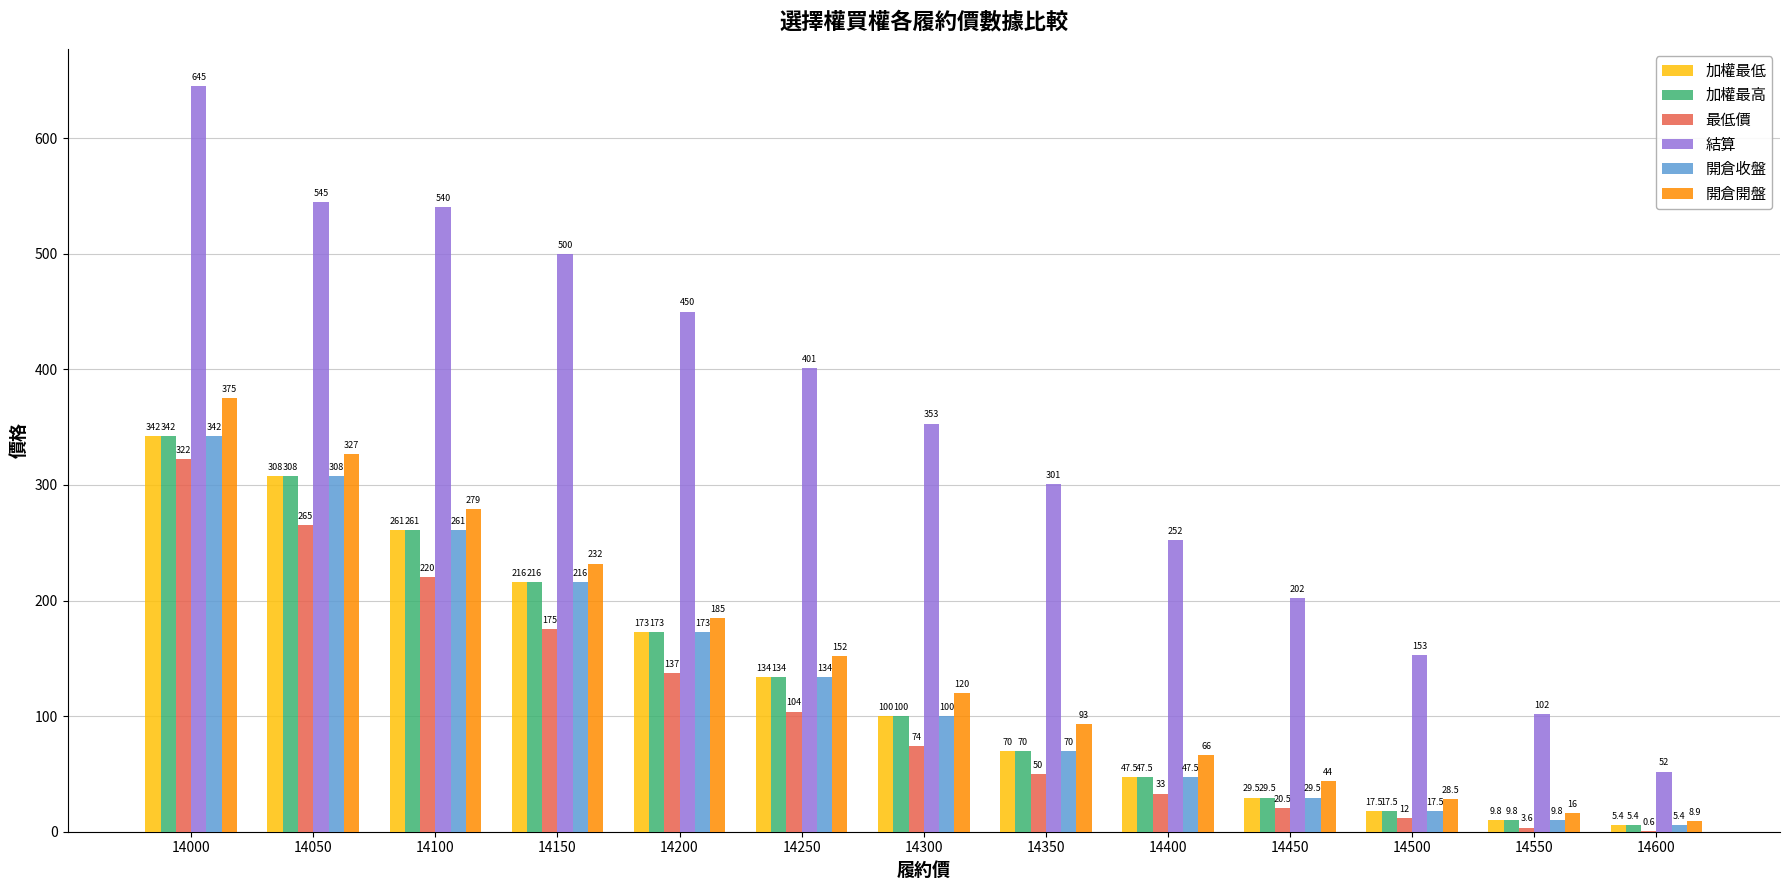

Which category has the highest value in the 最低價 series?

14000